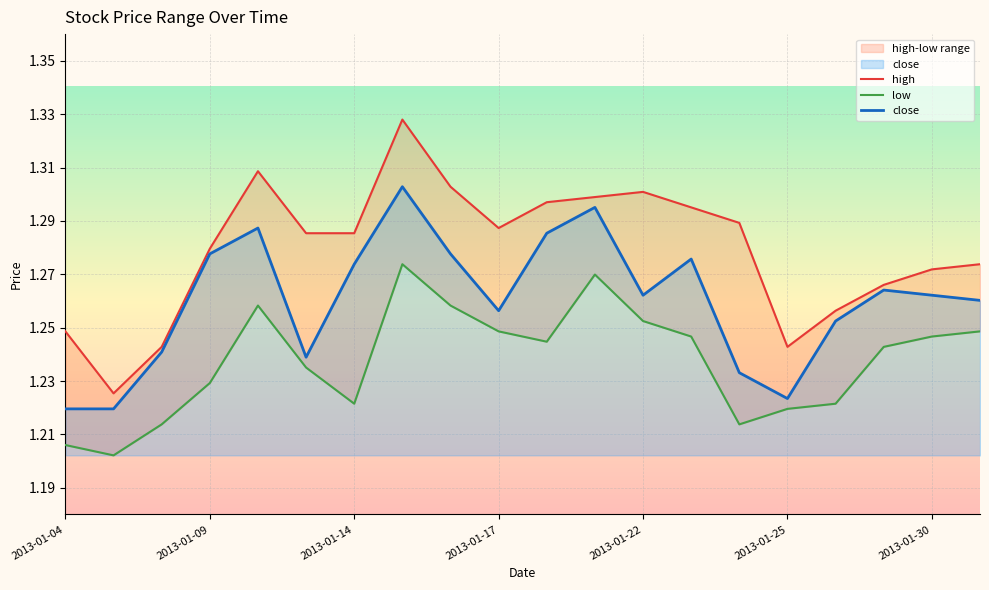

Which category has the highest value across all series?

2013-01-15